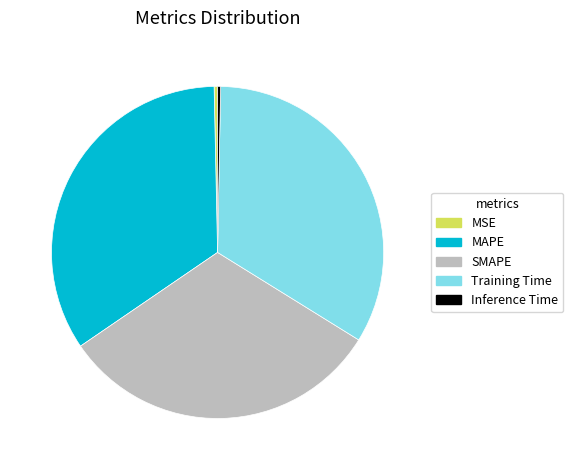

What is the largest slice in the pie chart?

MAPE